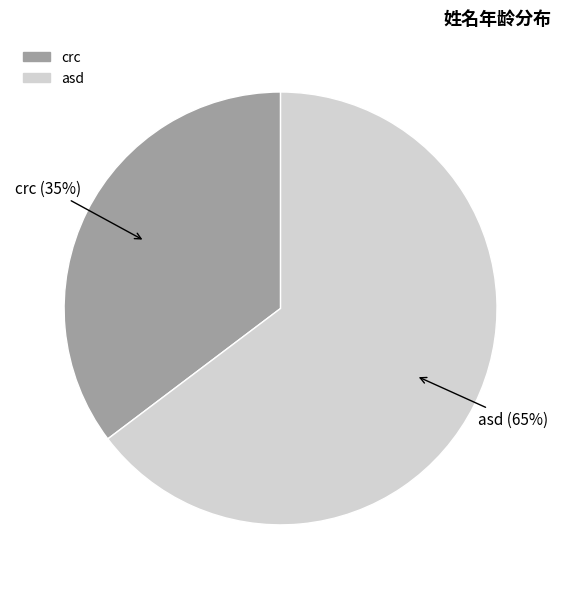

To the nearest percent, what is the average slice percentage?

50%